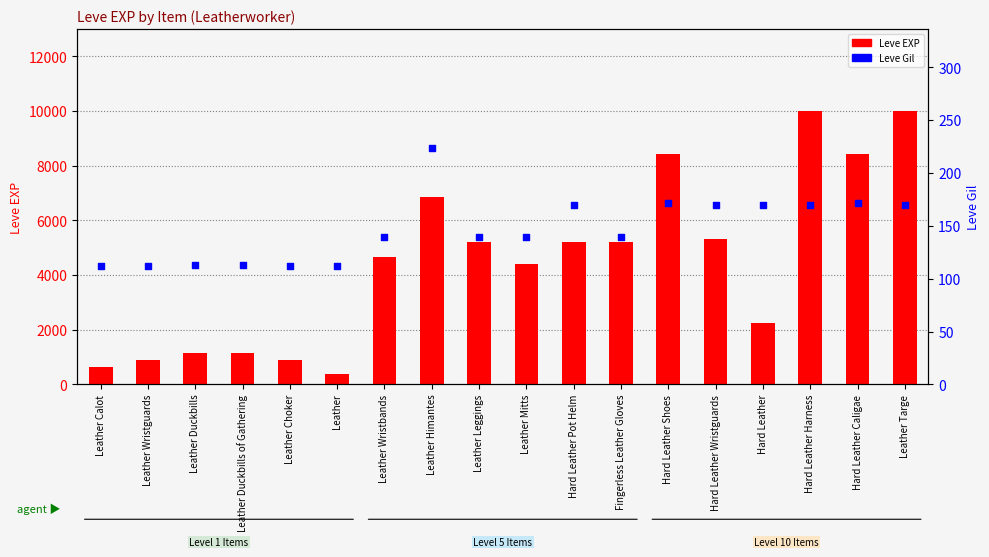

What is the total value across all series at Leather Mitts?

4550